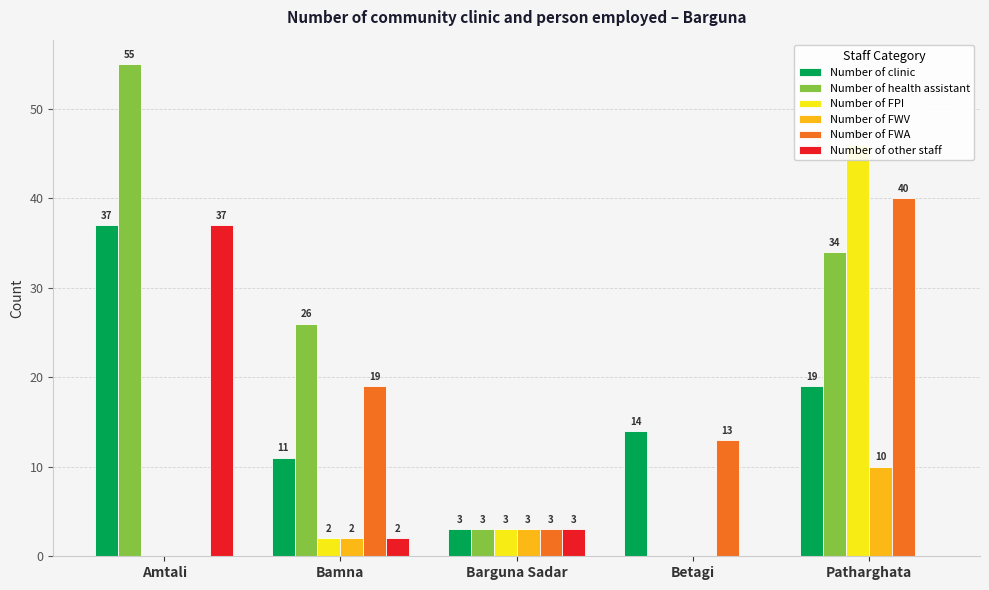

Which series has the largest total across all categories?

Number of health assistant